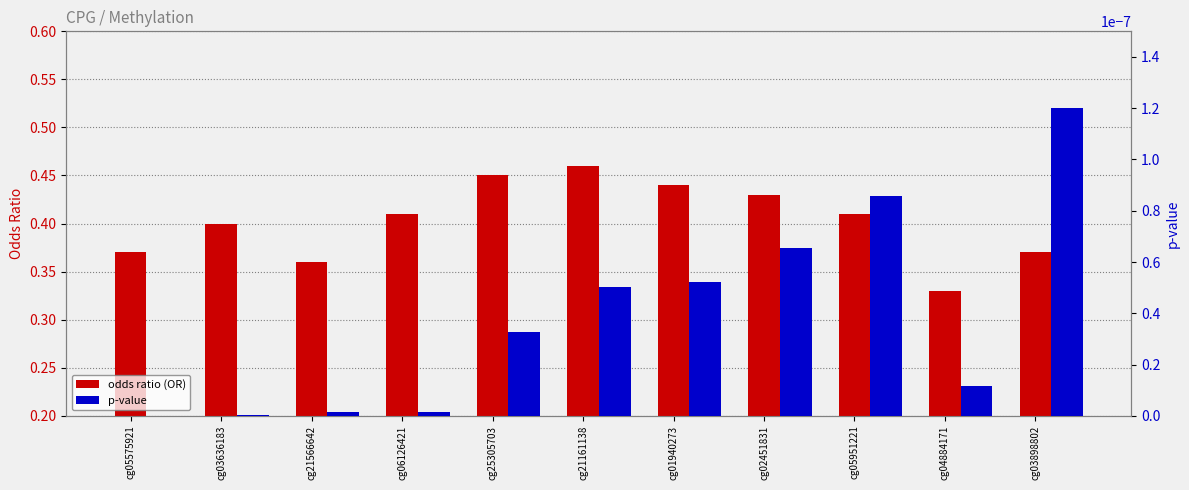

What is the difference between the second highest and minimum values in the odds ratio (OR) series?

0.1